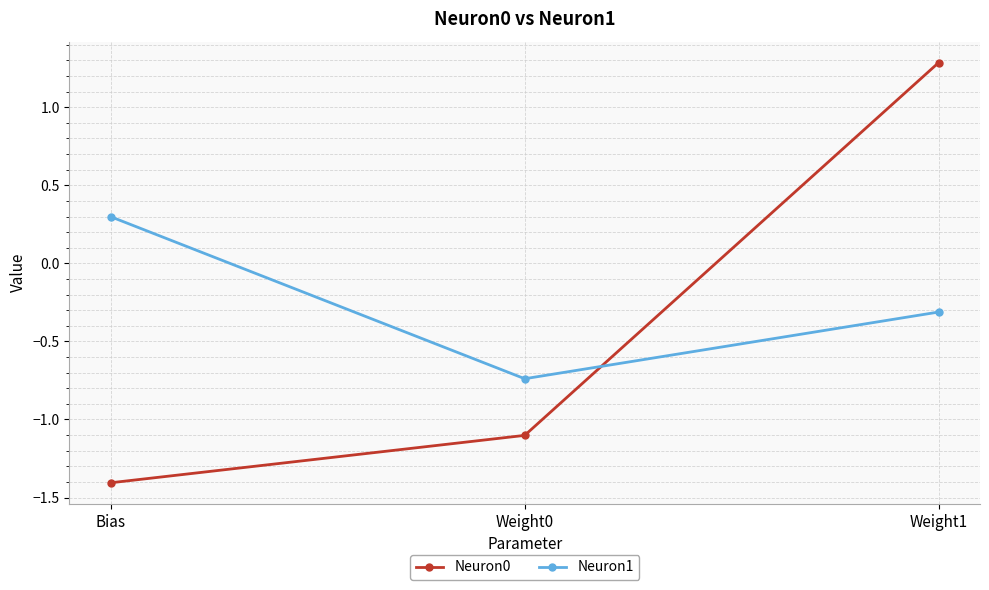

List the series in order of their peak value, highest first.

Neuron0, Neuron1